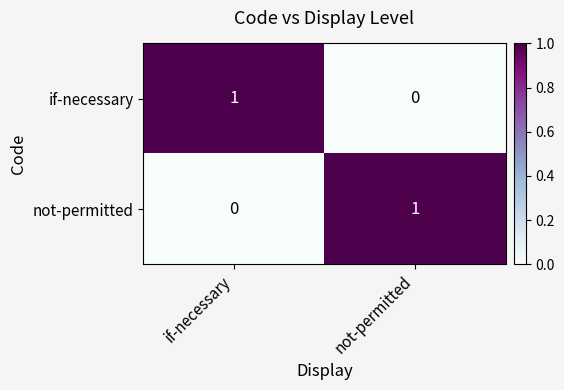

How many categories are shown in the chart?

2